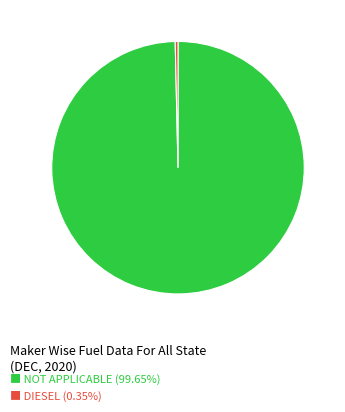

Is there a majority slice in this chart?

Yes